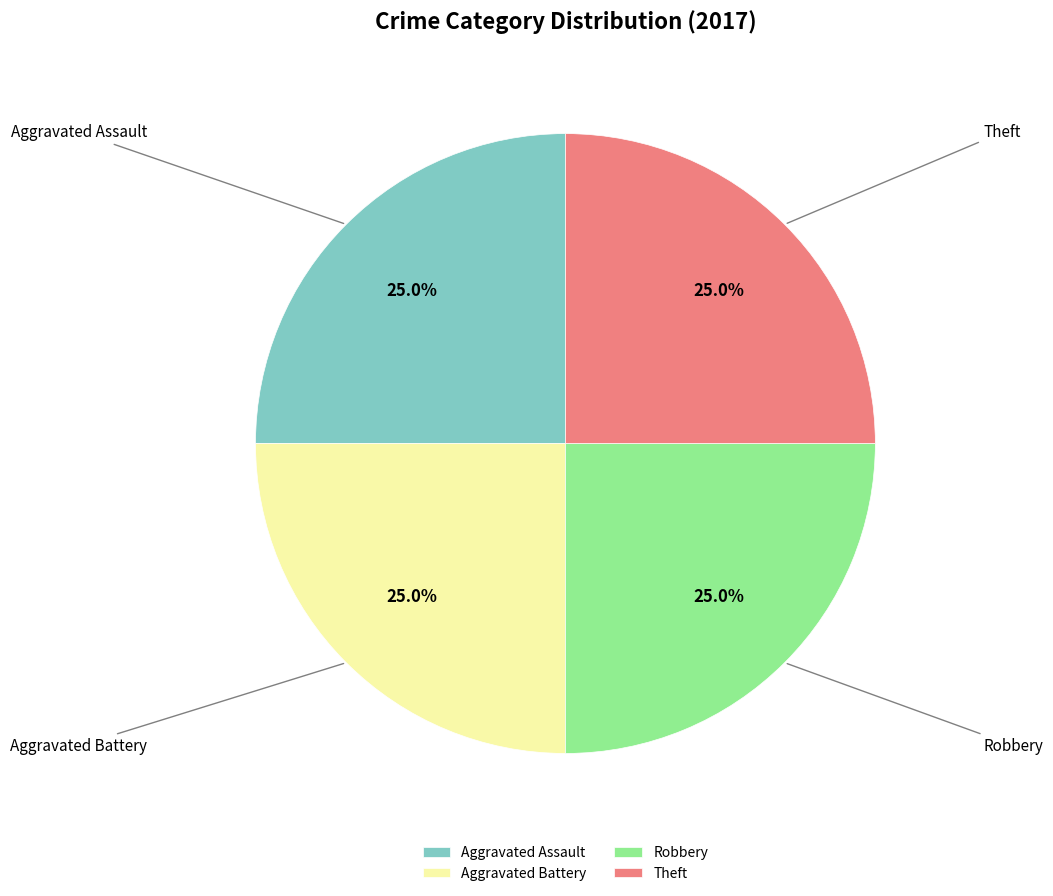

True or false: Aggravated Battery accounts for 31% of the total.

False